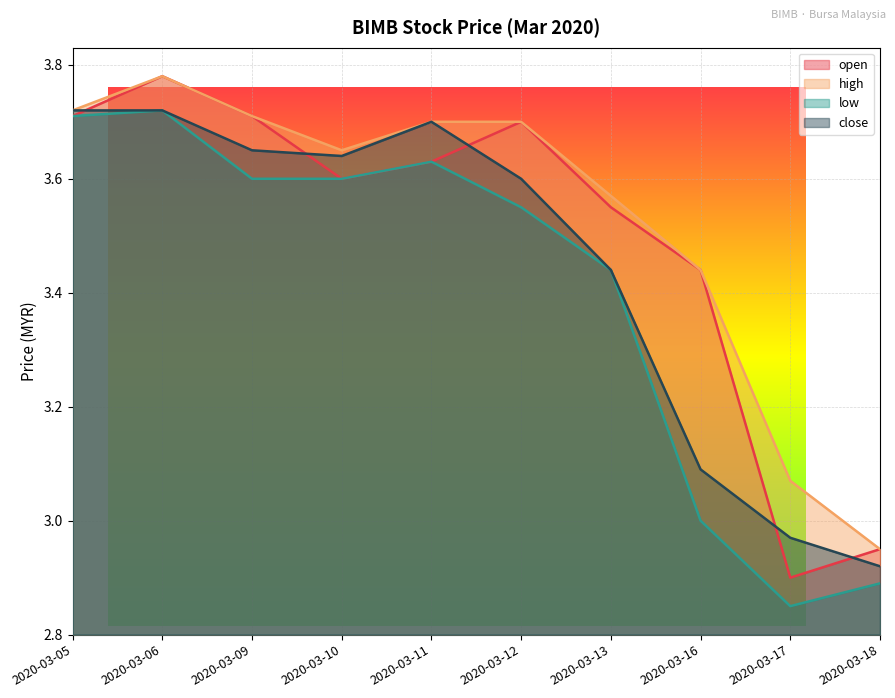

Which series changed the most between 2020-03-05 and 2020-03-12?

low